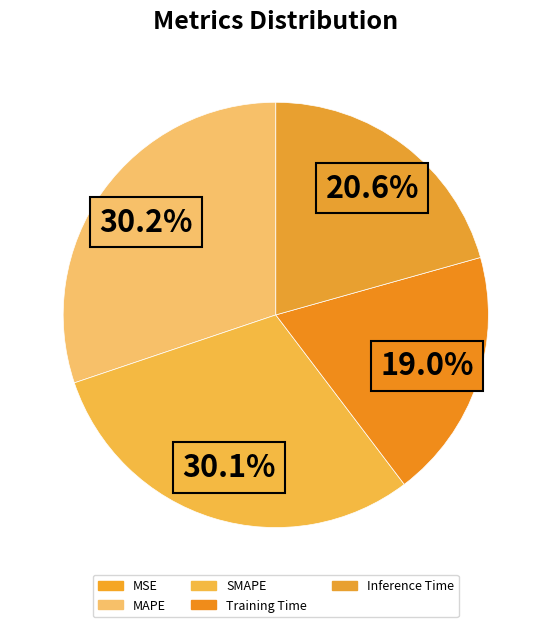

Does any single category account for the majority?

No